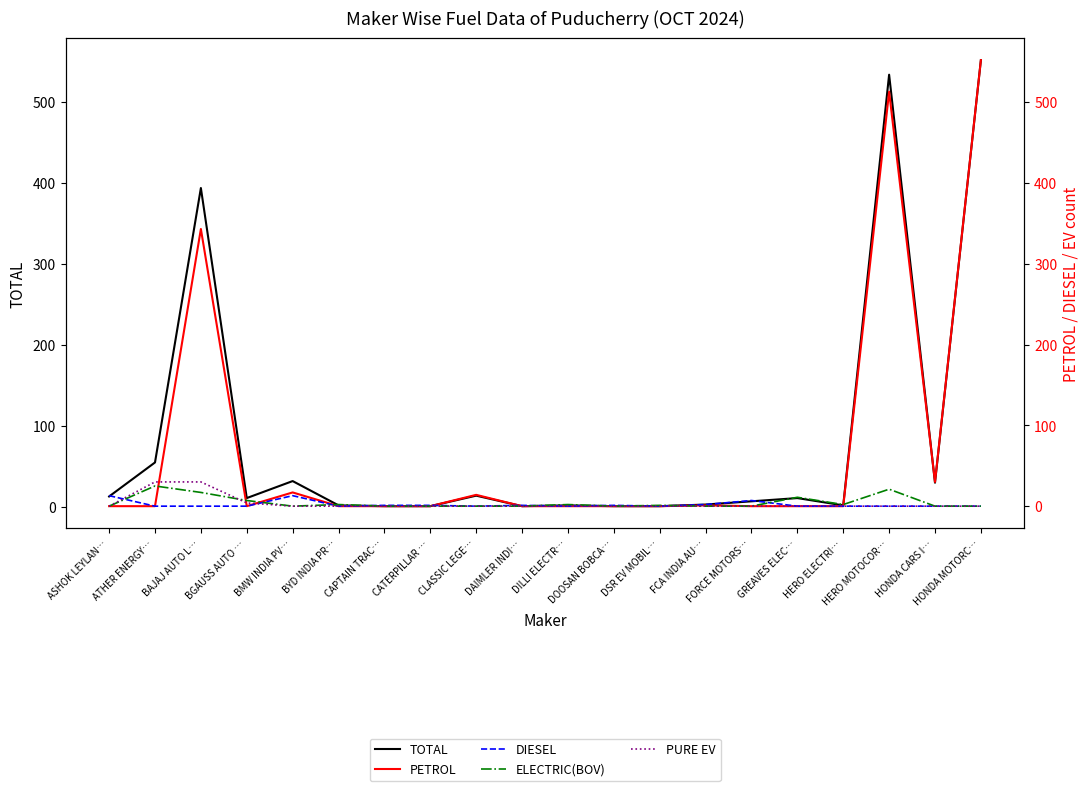

Read the PETROL value at CLASSIC LEGE….

14